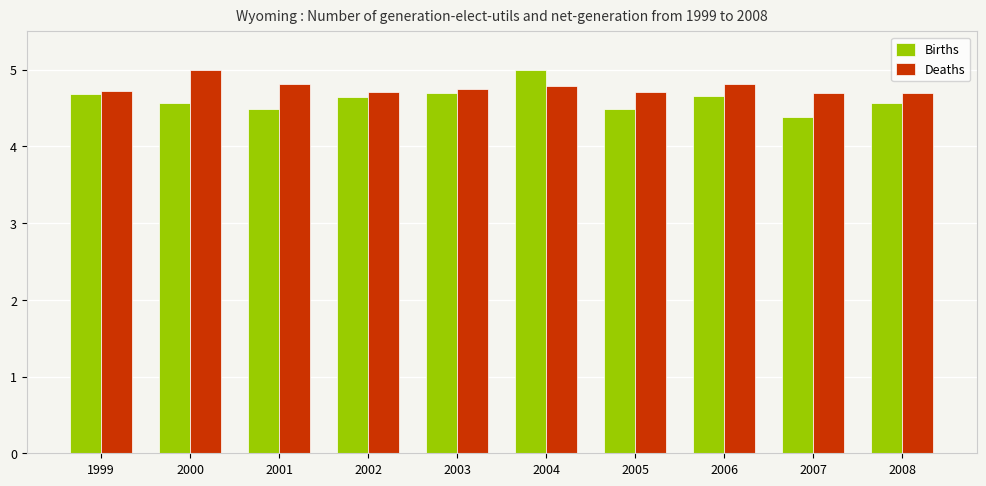

What is the spread (max minus min) of values at 2001?

0.3